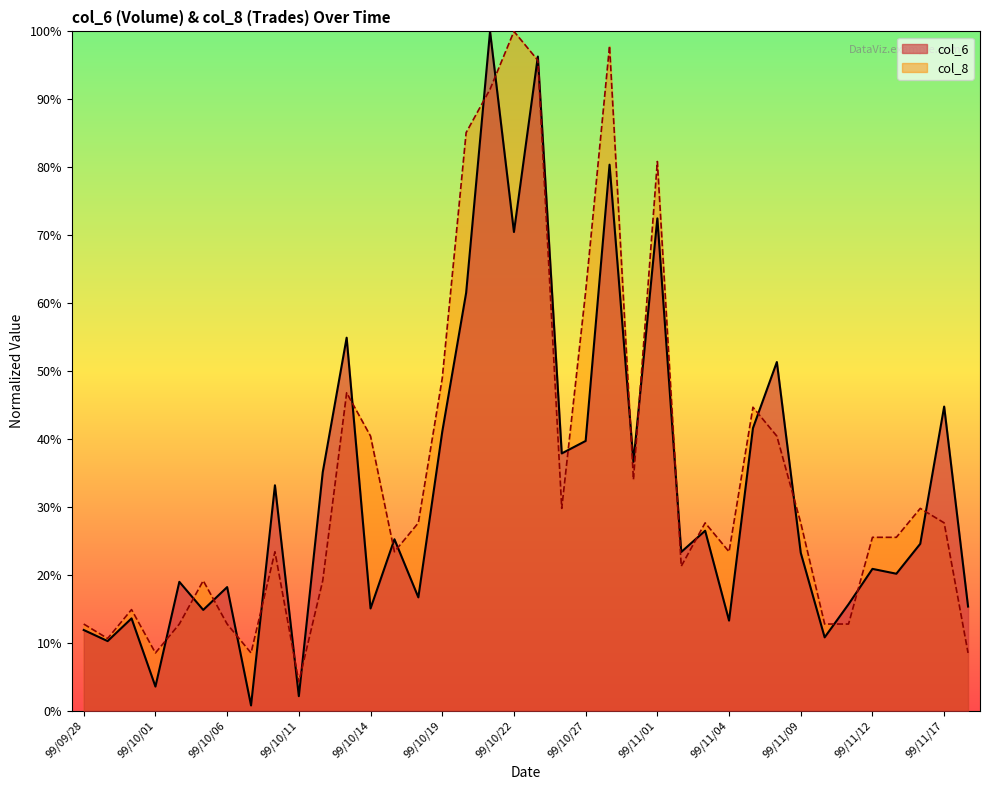

What position from the right is 99/11/01?

14